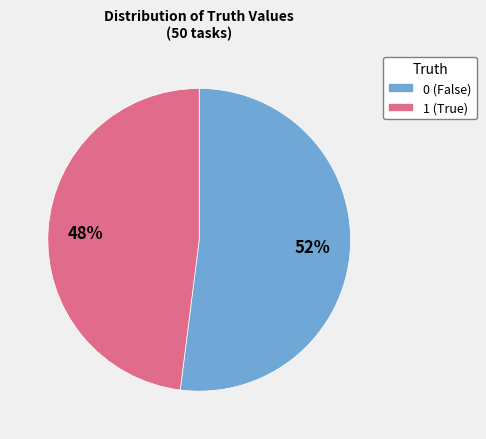

To the nearest percent, what is the difference between the largest and smallest slice percentages?

4%